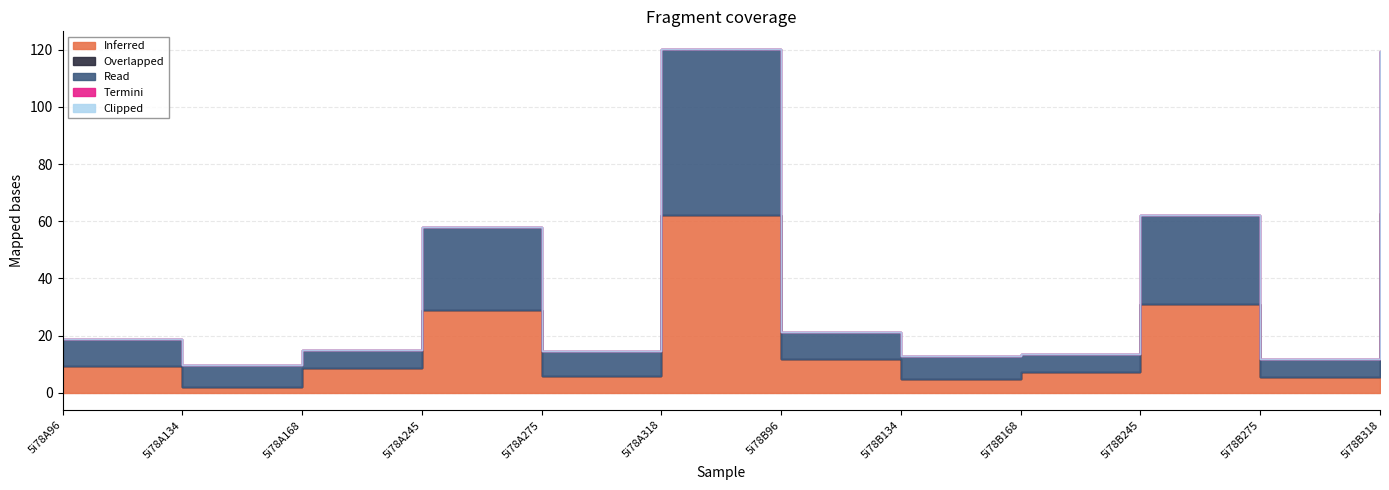

At which category is the sum across all series the highest?

5i78A318